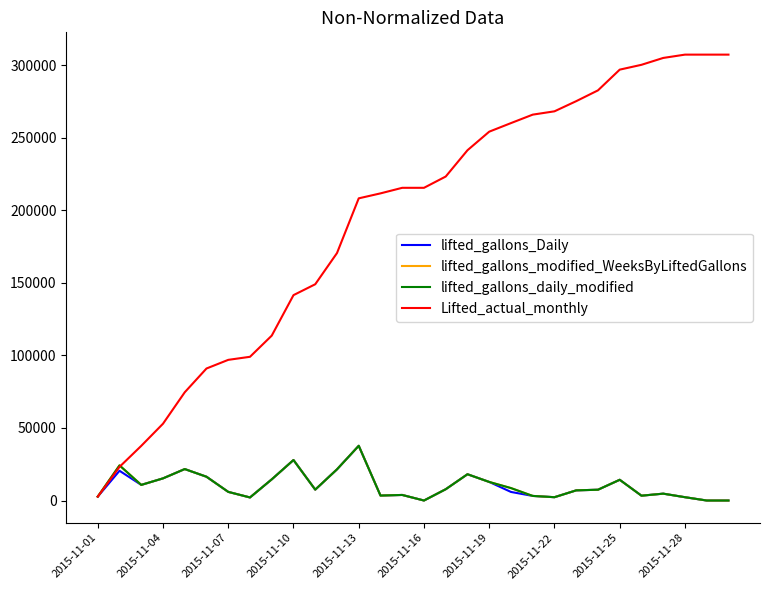

What is the minimum value for Lifted_actual_monthly?

2679